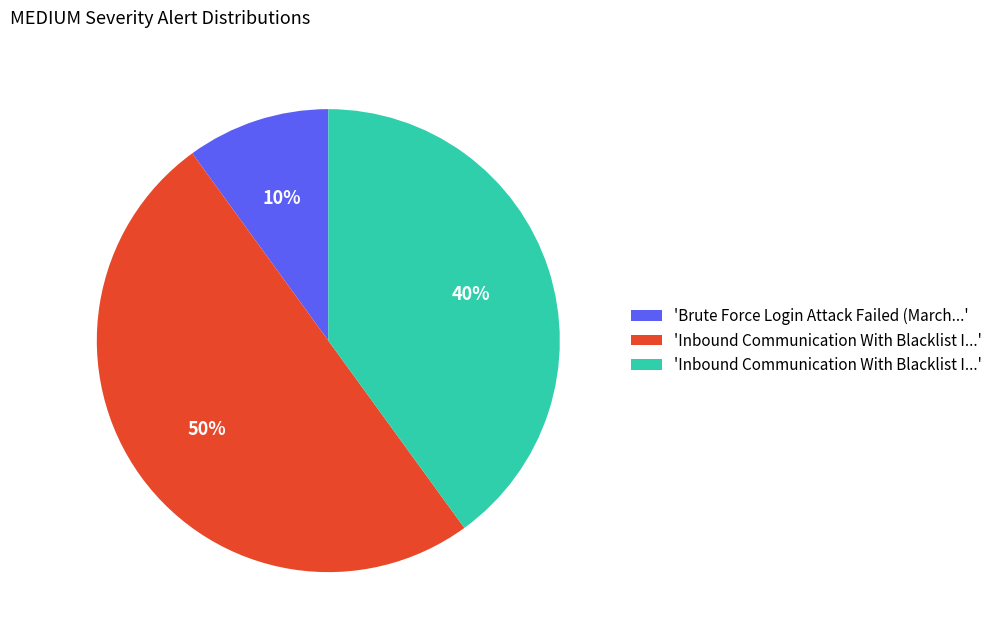

To the nearest percent, what is the difference between the largest and smallest slice percentages?

40%